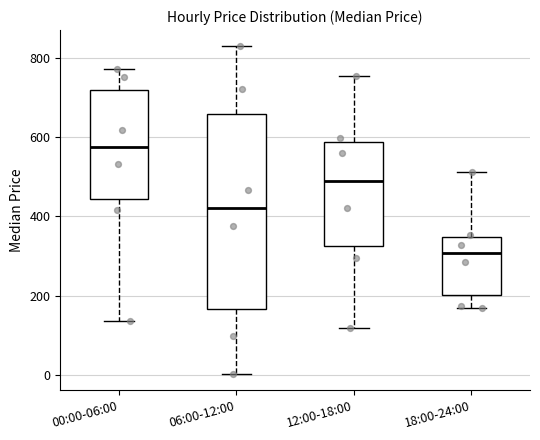

Reading left to right, transcribe this box plot: for each box, give where its median line is, the range the box spans, and where its two whiskers end, as read against the y-axis. The values are not printed on the chart, so give them approximately, as read against the axis.

00:00-06:00: median 580, box 440 to 720, whiskers 140 to 780
06:00-12:00: median 420, box 160 to 660, whiskers 0 to 820
12:00-18:00: median 480, box 320 to 580, whiskers 120 to 760
18:00-24:00: median 300, box 200 to 340, whiskers 160 to 520